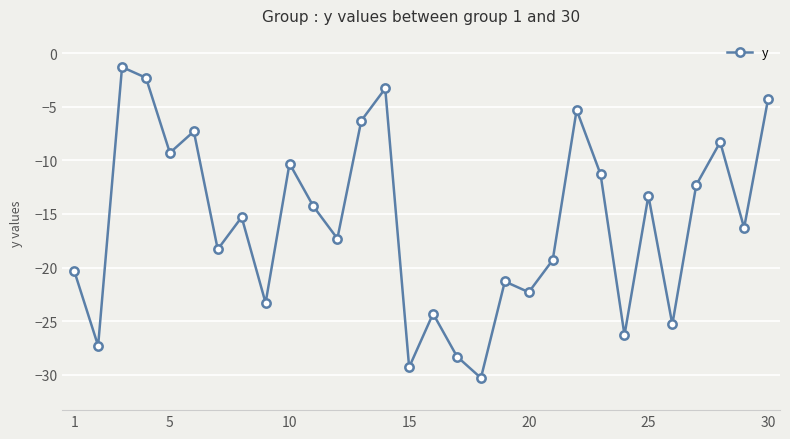

Is this an area chart (filled region under the line)?

No